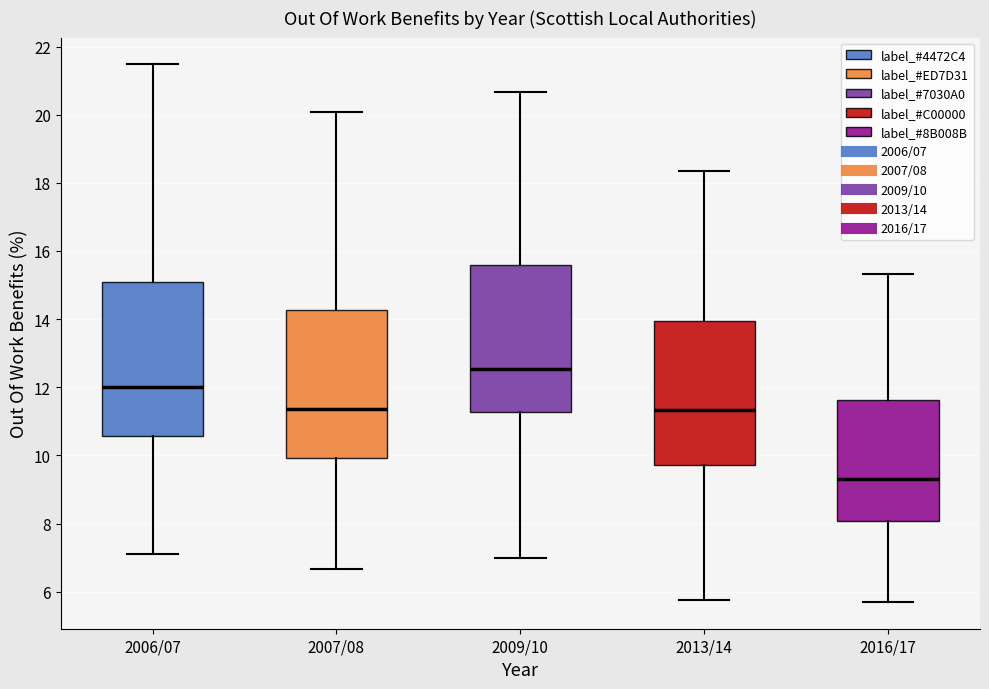

Reading left to right, transcribe this box plot: for each box, give where its median line is, the range the box spans, and where its two whiskers end, as read against the y-axis. The values are not printed on the chart, so give them approximately, as read against the axis.

2006/07: median 12.0, box 10.6 to 15.0, whiskers 7.2 to 21.4
2007/08: median 11.4, box 10.0 to 14.2, whiskers 6.6 to 20.0
2009/10: median 12.6, box 11.2 to 15.6, whiskers 7.0 to 20.6
2013/14: median 11.4, box 9.8 to 14.0, whiskers 5.8 to 18.4
2016/17: median 9.4, box 8.0 to 11.6, whiskers 5.8 to 15.4